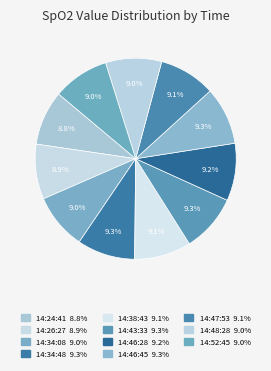

Is the sum of 14:43:33 and 14:47:53 greater than half?

No